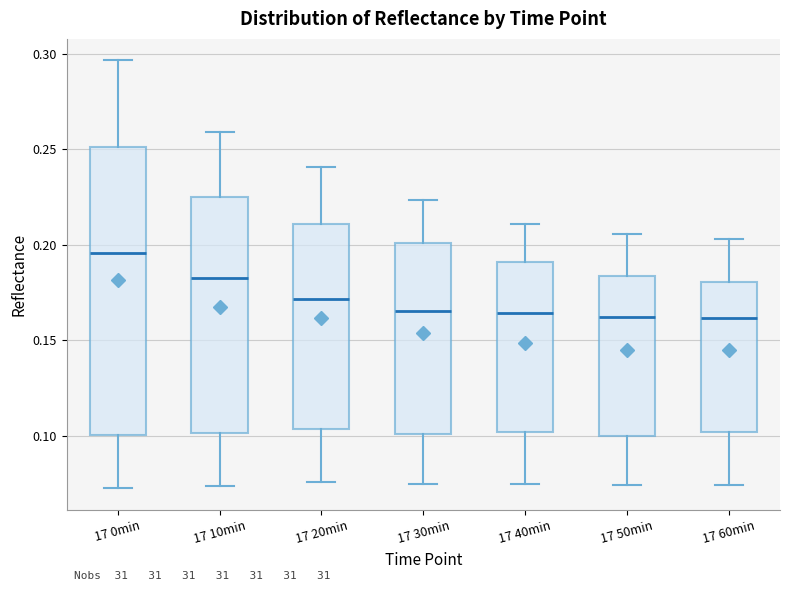

Where does the median line of the box for 17 20min sit on the y-axis? The values are not printed on the chart, so give them approximately, as read against the axis.

0.170